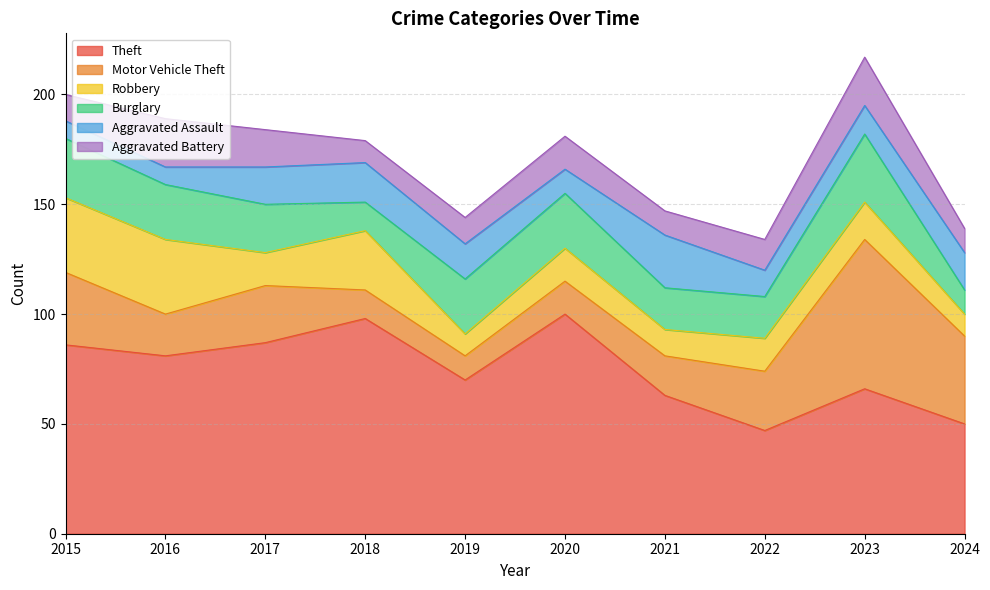

Which category has the lowest value in the Robbery series?

2019